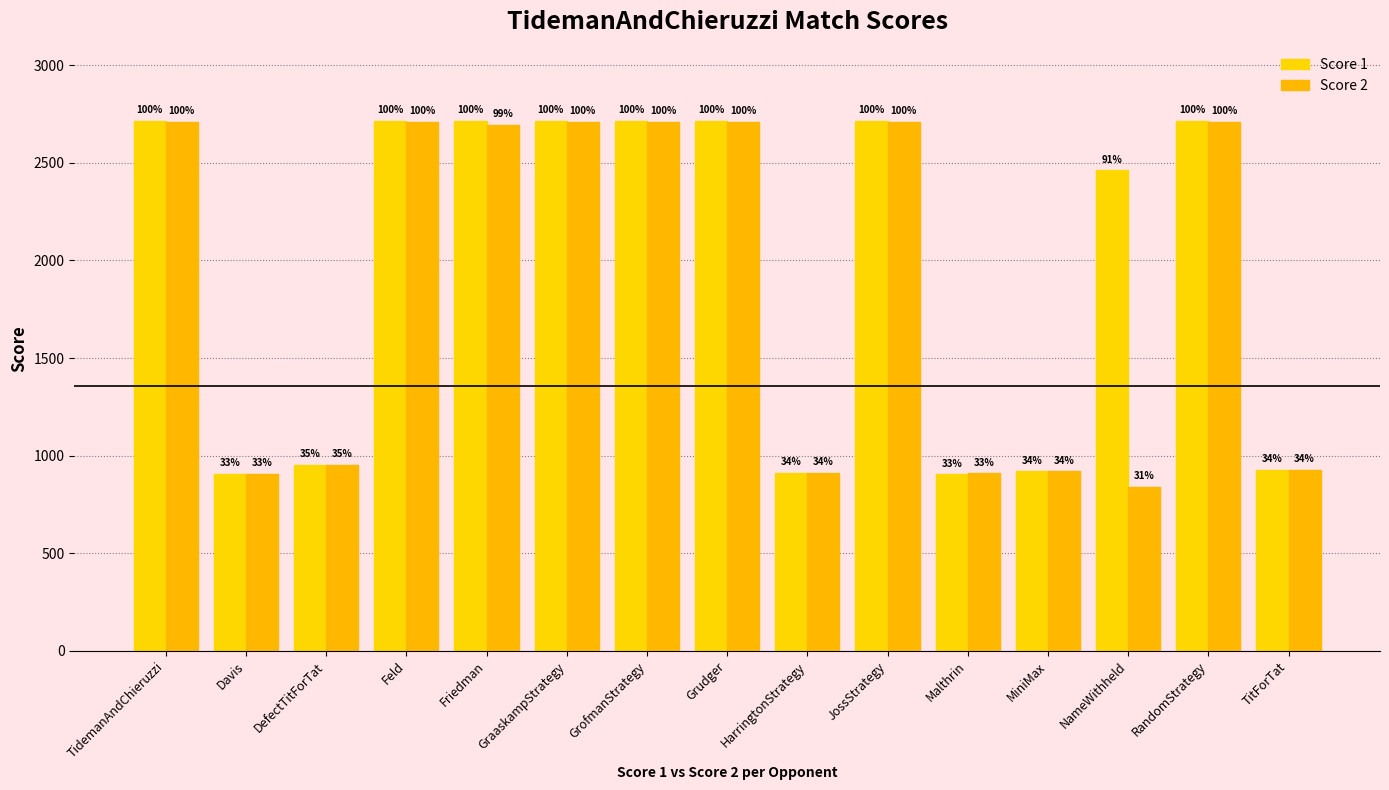

How many bars are there in total?

30